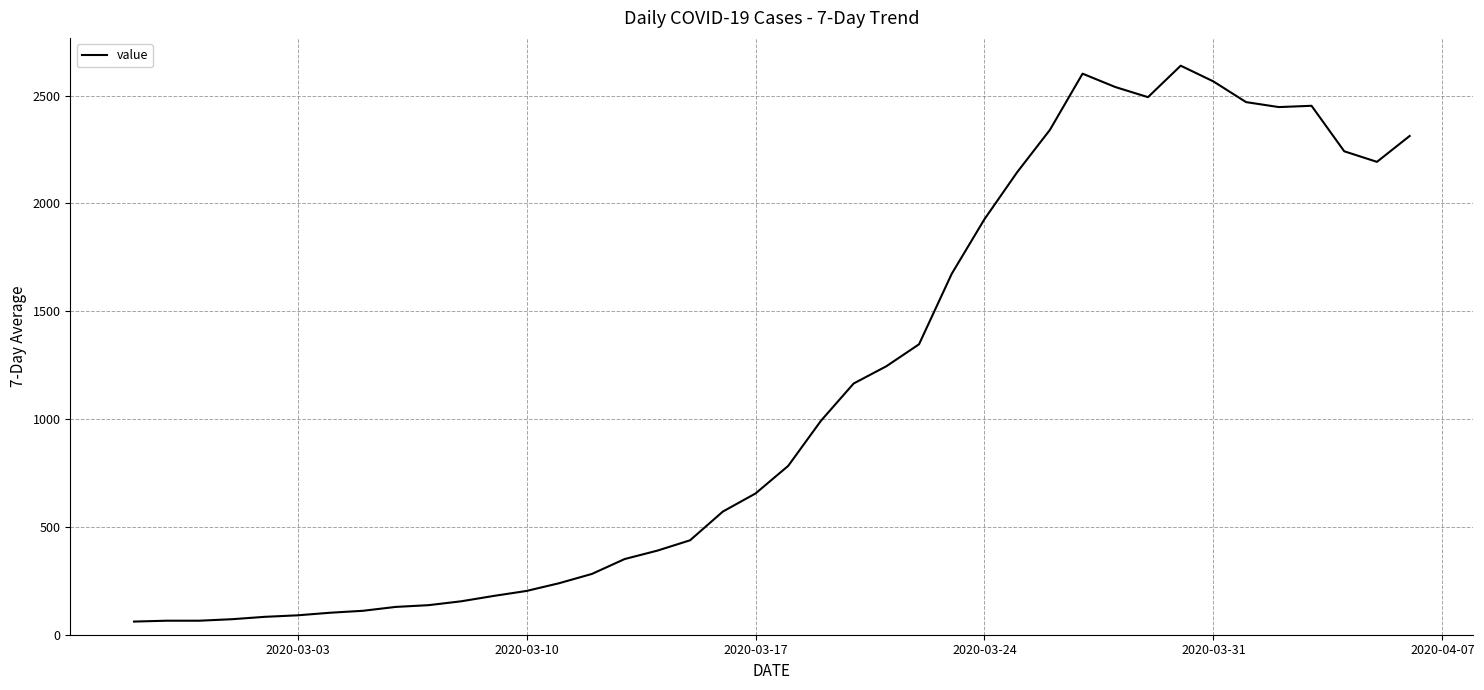

What is the maximum value shown in the chart?

2639